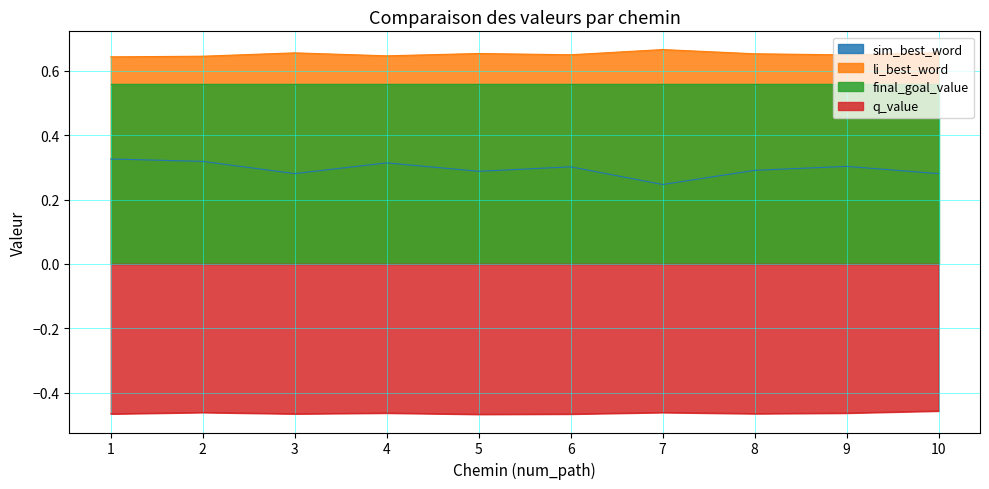

Is it true that li_best_word equals 1.1 at 2?

False